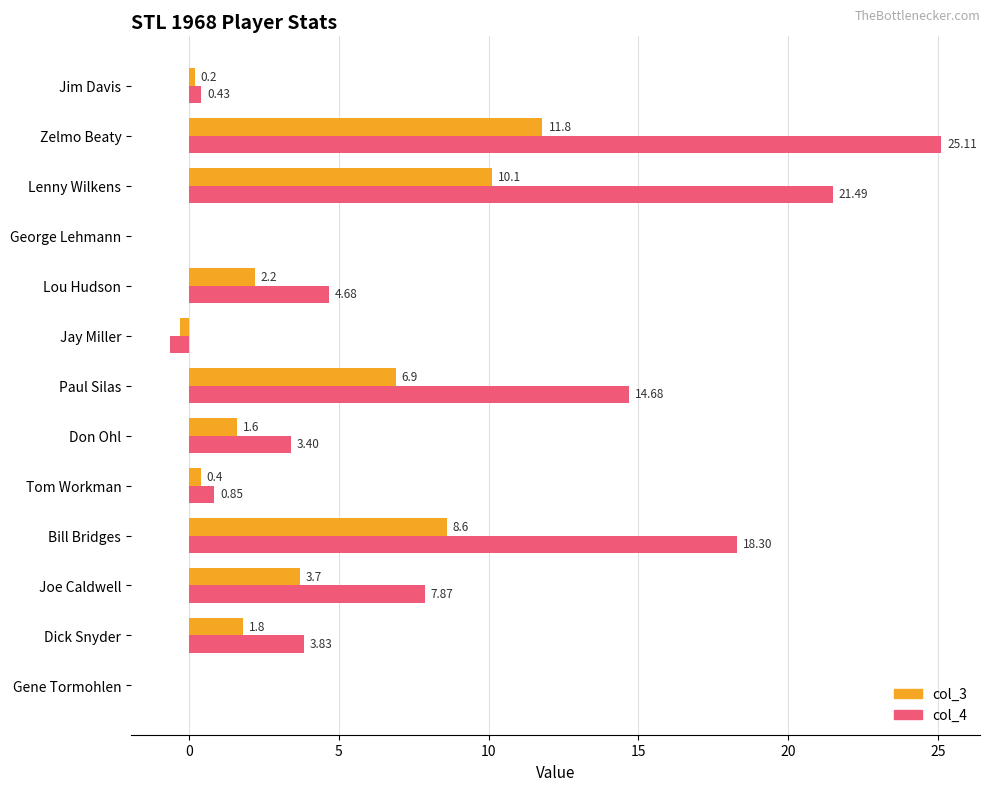

Which label corresponds to the largest value in the chart?

Zelmo Beaty